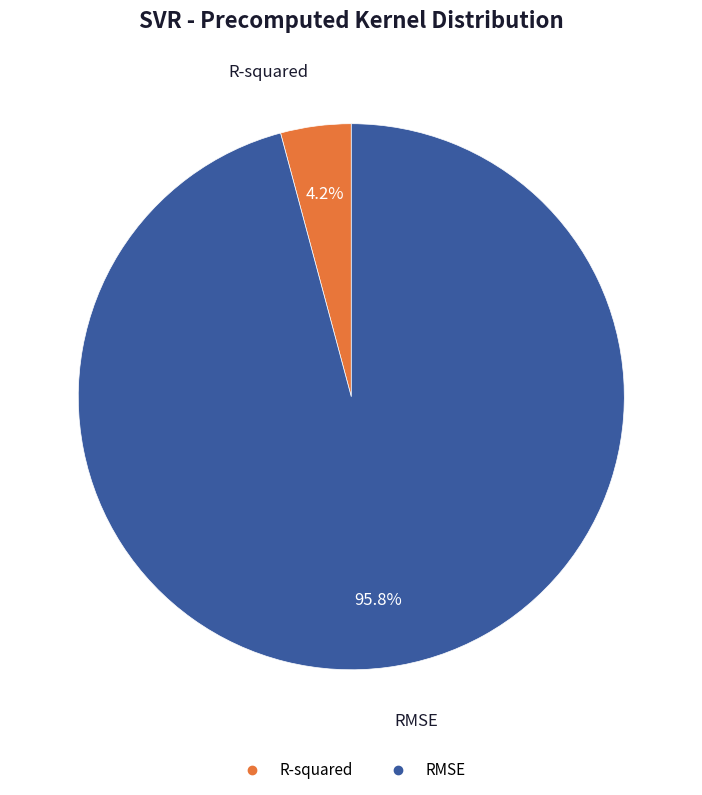

Between R-squared and RMSE, which is larger?

RMSE